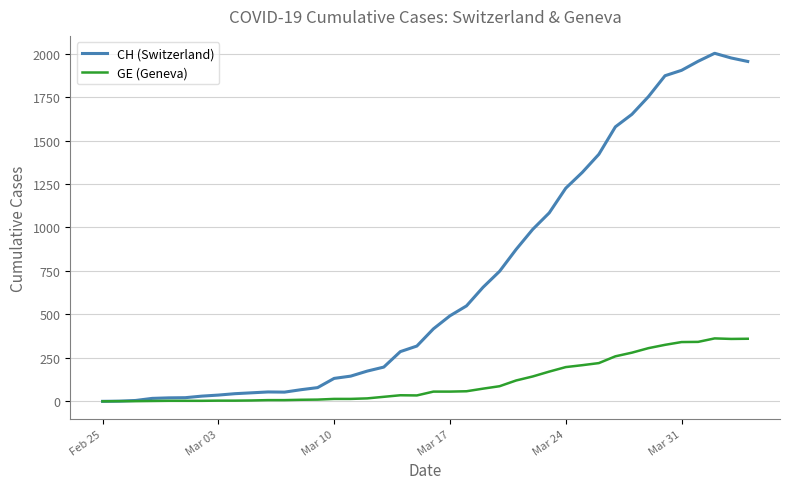

What is the greatest value displayed?

2002